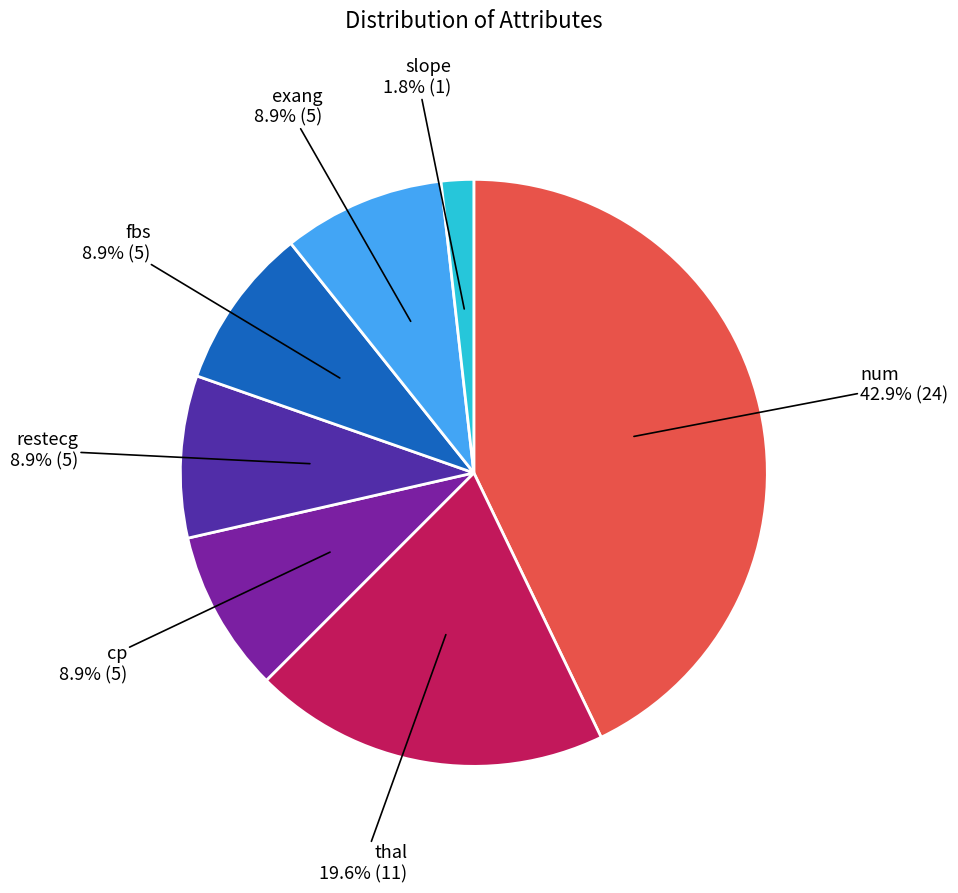

Count the number of slices in the pie.

7